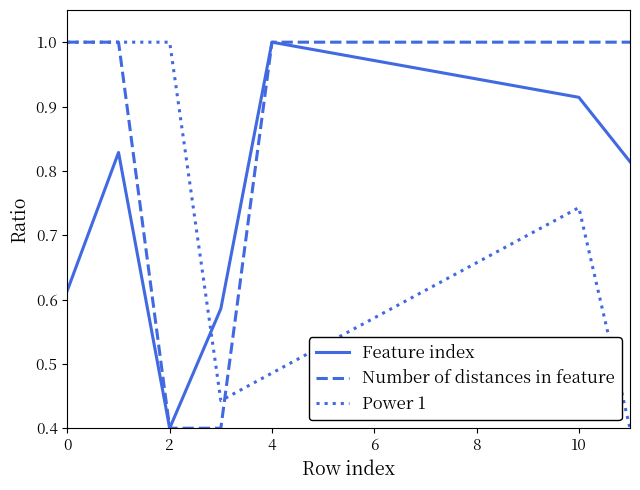

What are all the series names shown in the legend?

Feature index, Number of distances in feature, Power 1